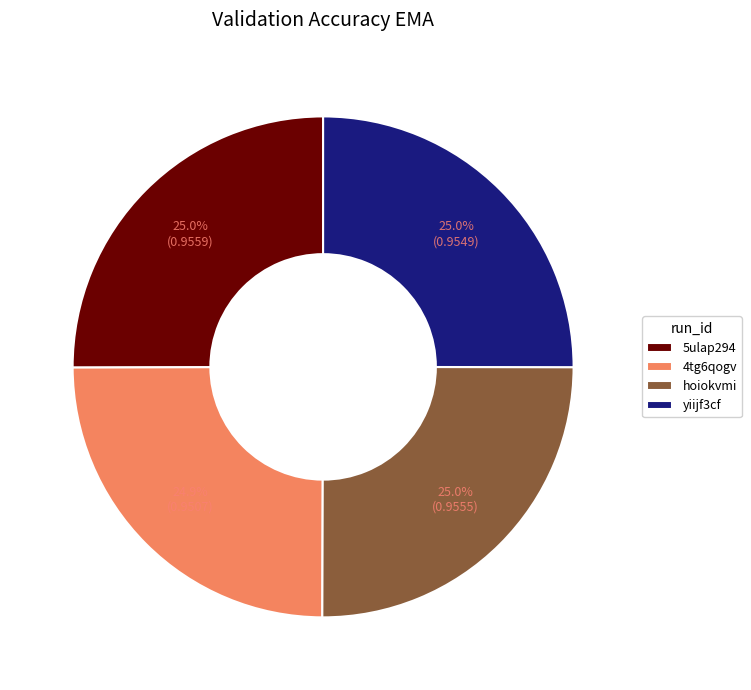

What percentage do hoiokvmi and yiijf3cf together represent?

50.1%